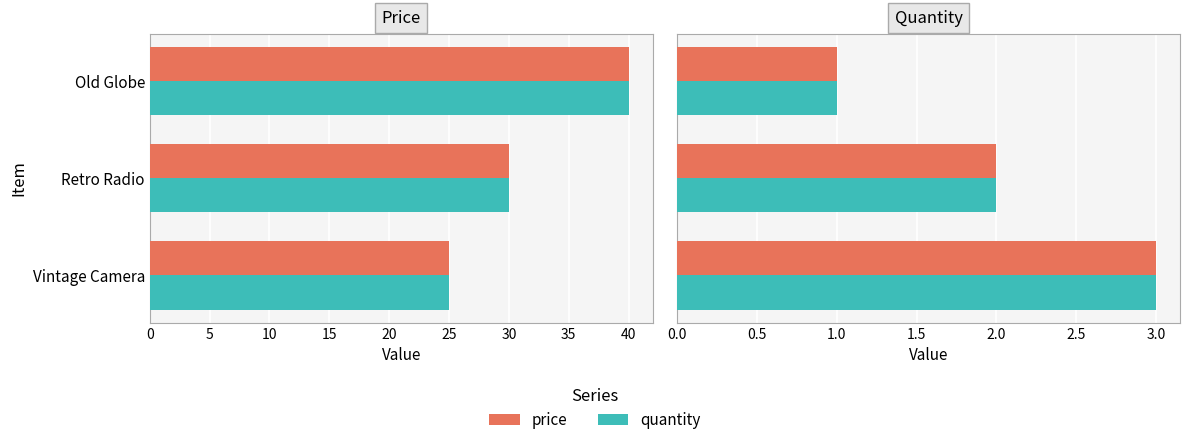

At 0, list the series in order from largest to smallest.

price, quantity